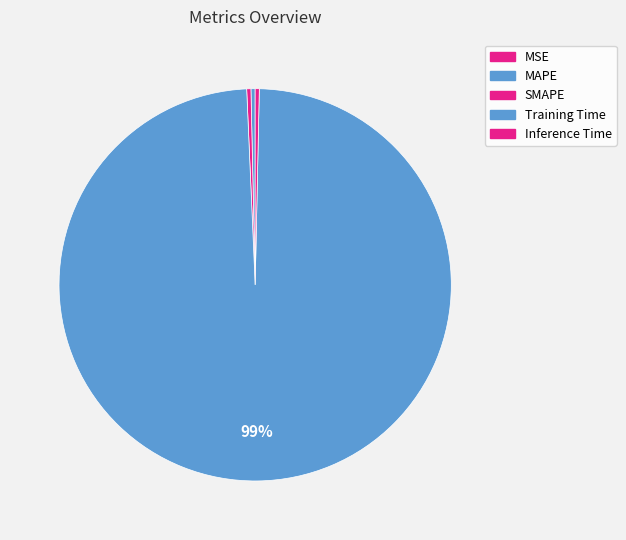

How many slices are in this pie chart?

5